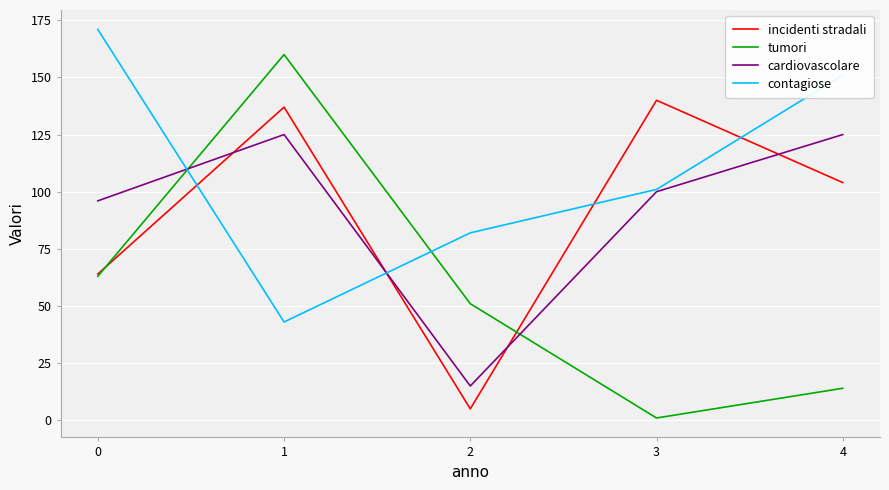

Reading left to right, extract all data points from this chart.

incidenti stradali: 0=64	1=137	2=5	3=140	4=104
tumori: 0=63	1=160	2=51	3=1	4=14
cardiovascolare: 0=96	1=125	2=15	3=100	4=125
contagiose: 0=171	1=43	2=82	3=101	4=151